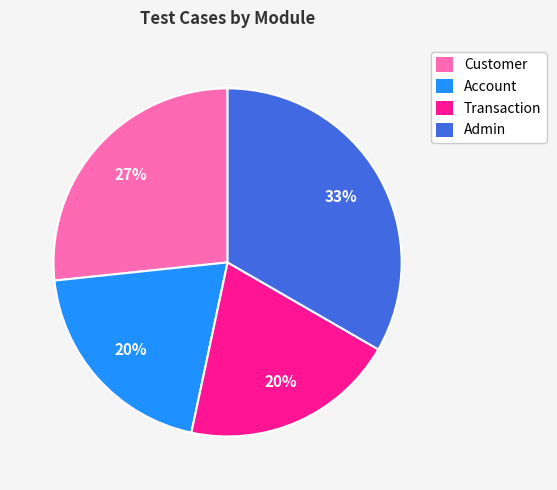

Which category has the biggest portion of the pie?

Admin